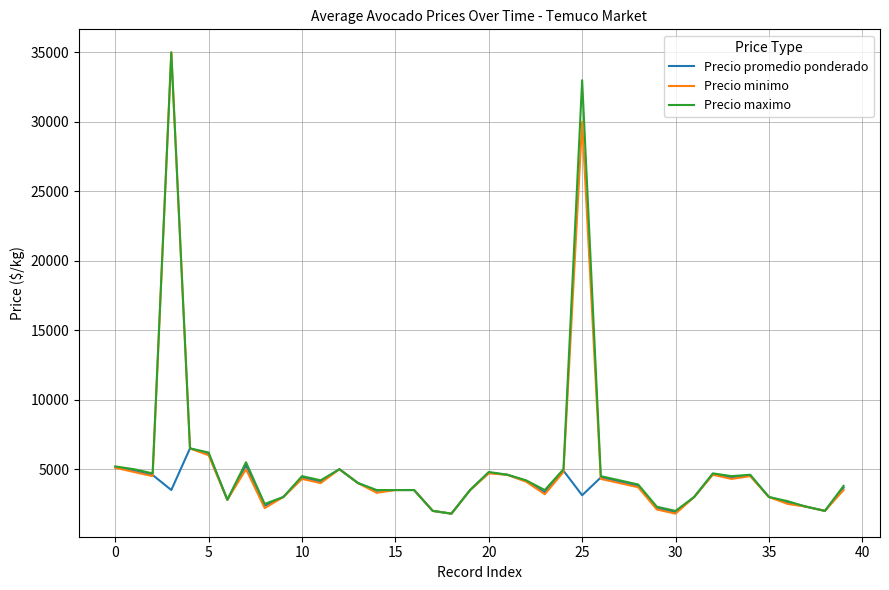

What is the maximum value shown in the chart?

35000